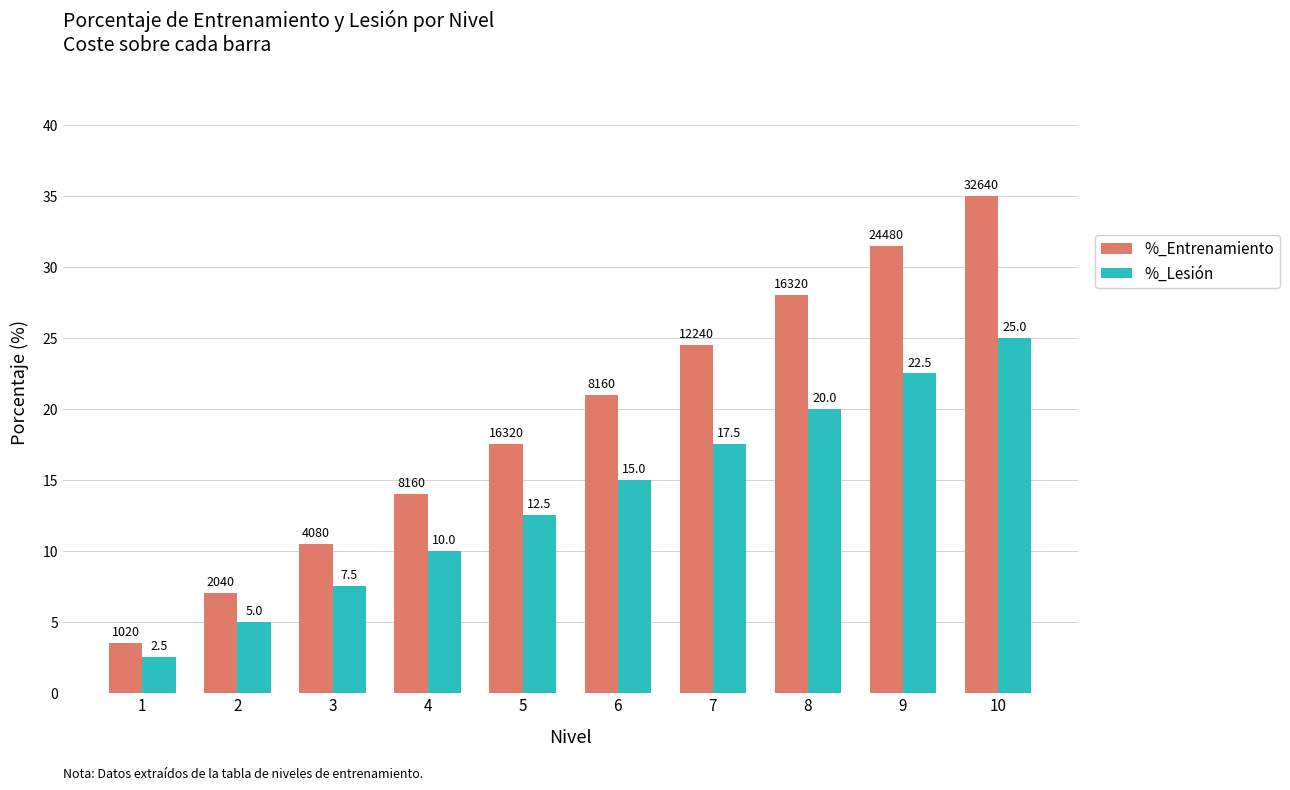

At which category does the chart reach its minimum across all series?

1